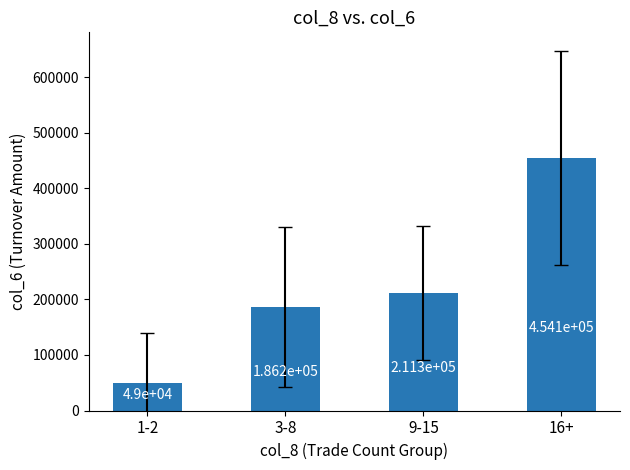

At which label is the value closest to 251541?

9-15